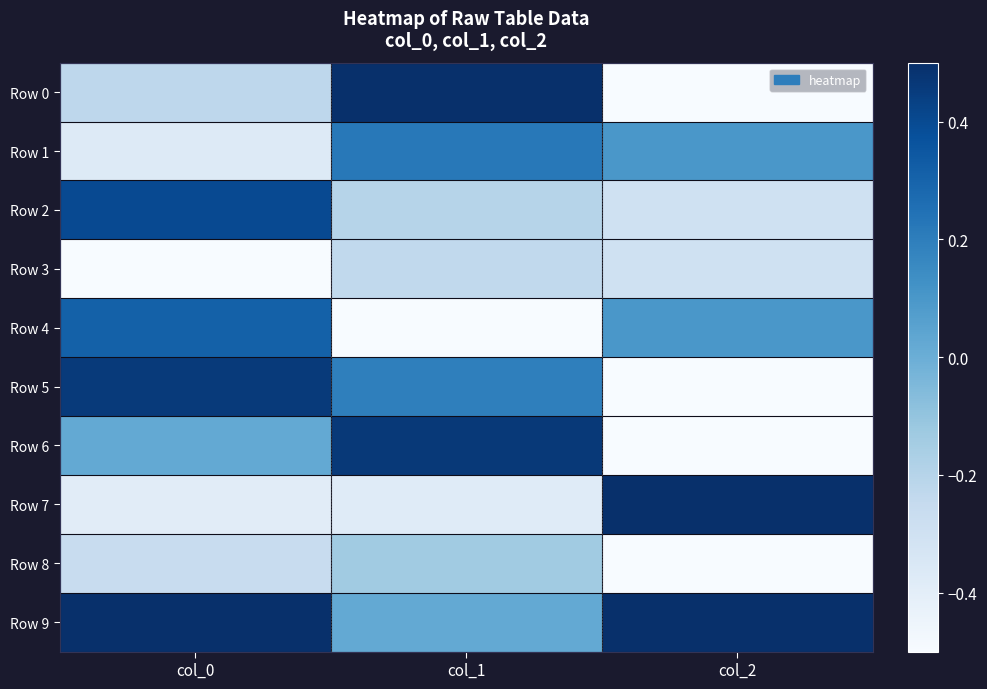

Which series has the widest spread of values?

Row 0